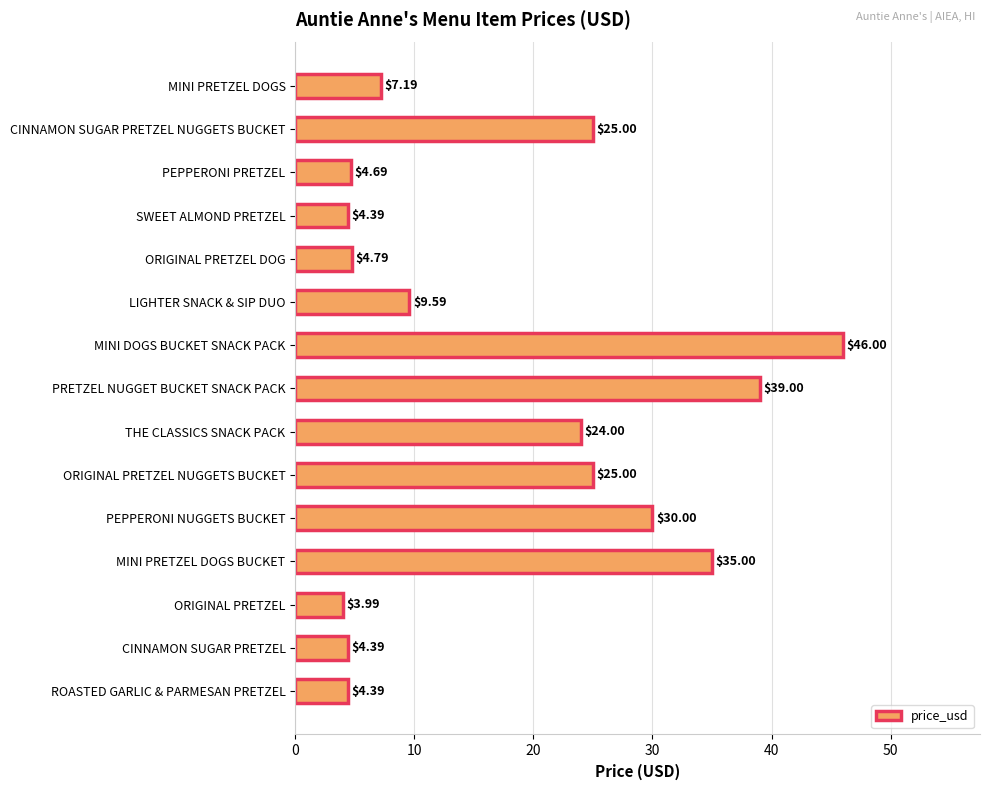

What is the average value?

17.8